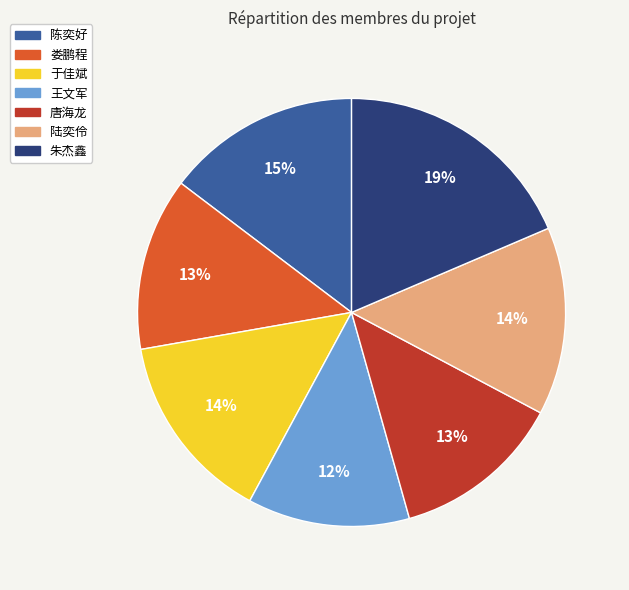

Is it true that 陈奕好 is 15% of the pie?

True